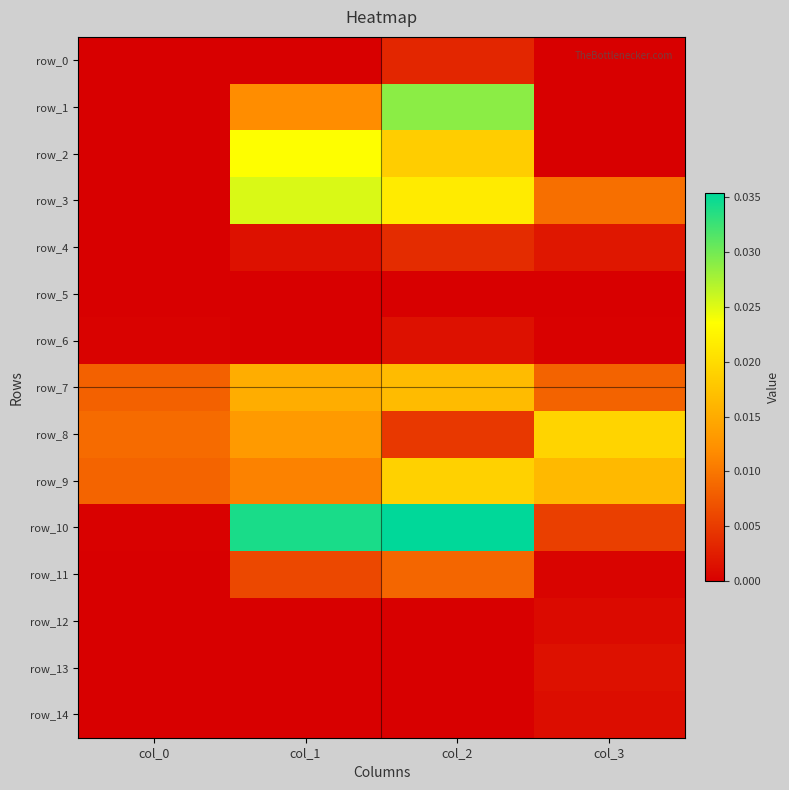

Which label corresponds to the smallest value in the chart?

col_0